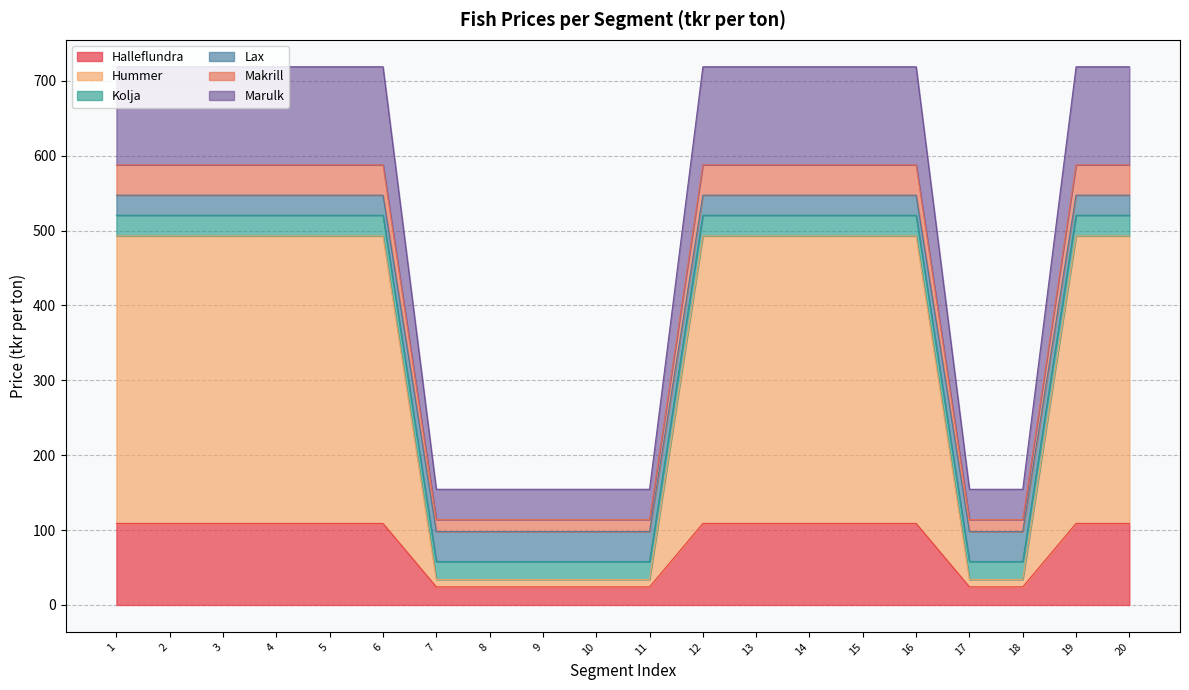

Is it true that Hummer equals 248.9 at 2?

False